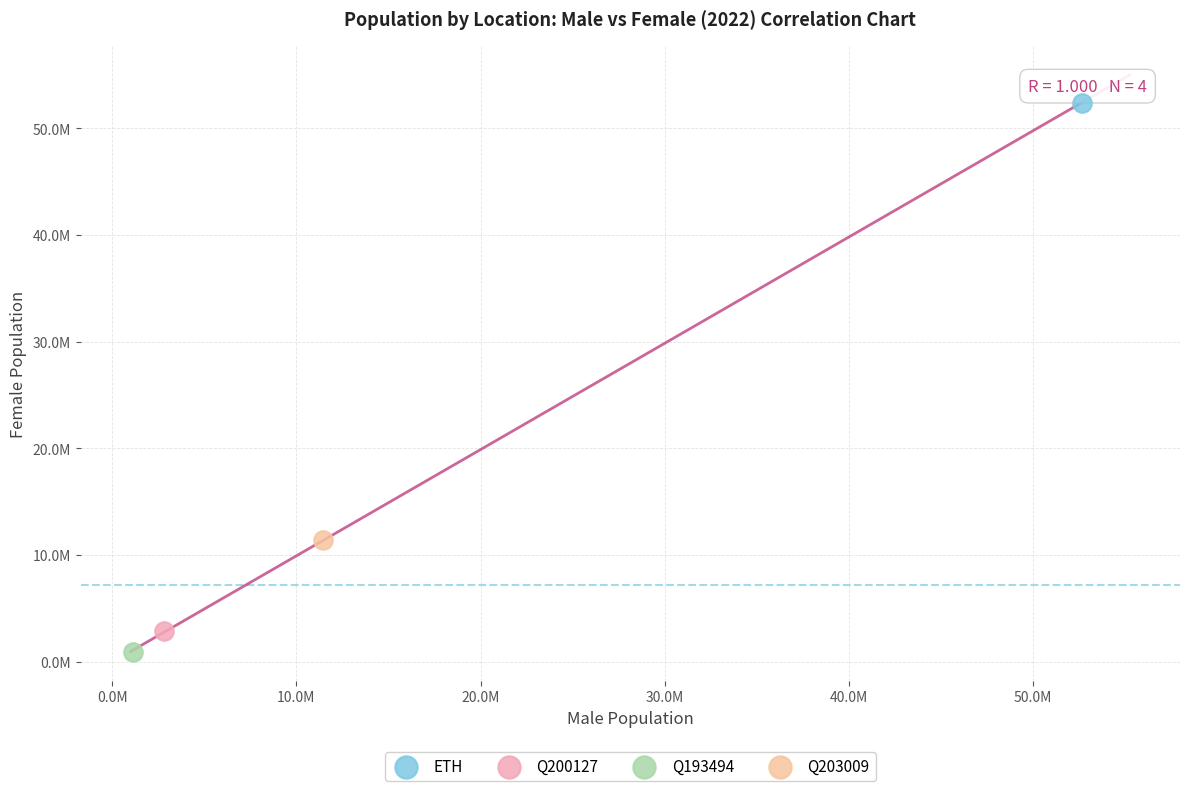

What are all the series names shown in the legend?

ETH, Q200127, Q193494, Q203009